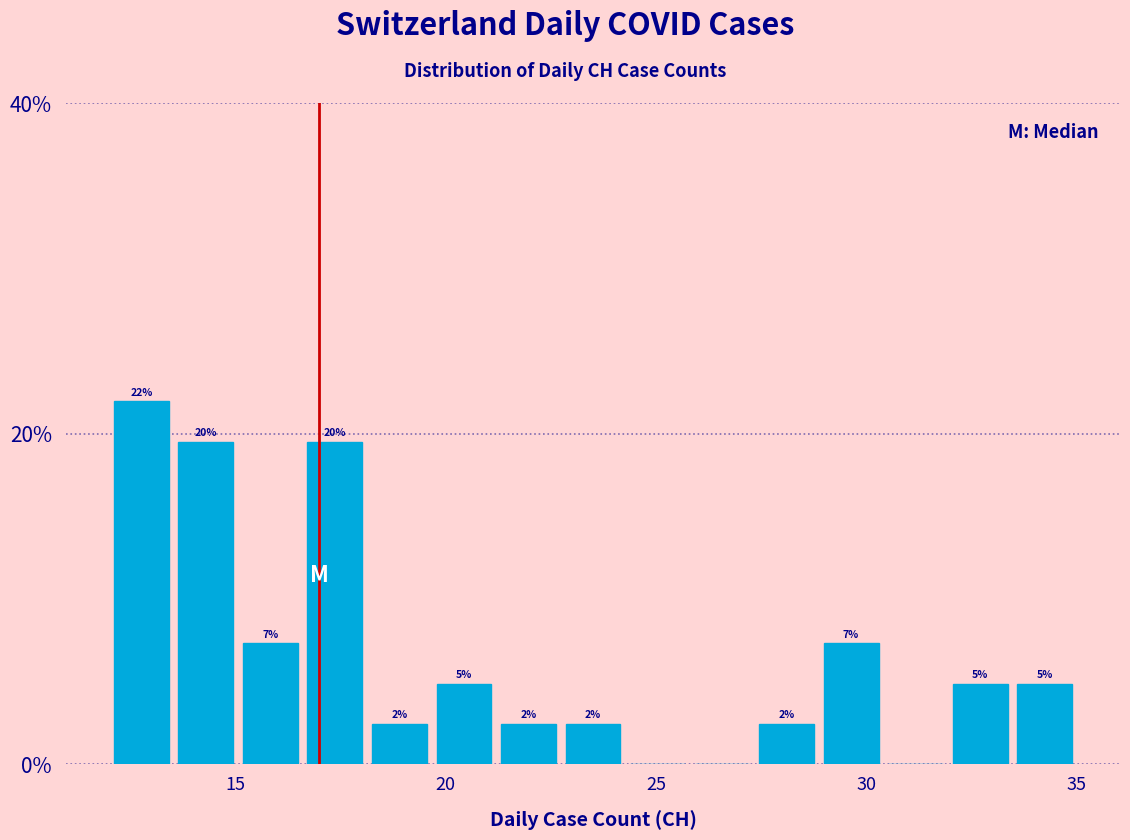

Read against the x-axis, roughly where is the centre of the tallest bar?

13.0